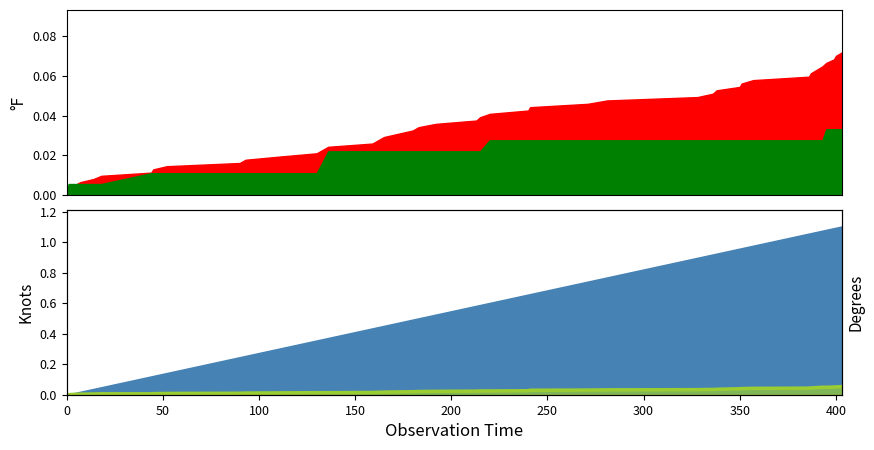

Reading left to right, extract all data points from this chart.

0.0	0.0	0.0	0.0	0.0	0.0	0.0	0.0	0.0	0.0	0.0	0.0	0.0	0.0	0.0	0.0	0.0	0.0	0.0	0.0	0.0	0.0	0.0	0.0	0.0	0.0	0.0	0.0	0.0	0.0	0.0	0.0	0.0	0.0	0.0	0.0	0.0	0.1	0.1	0.1